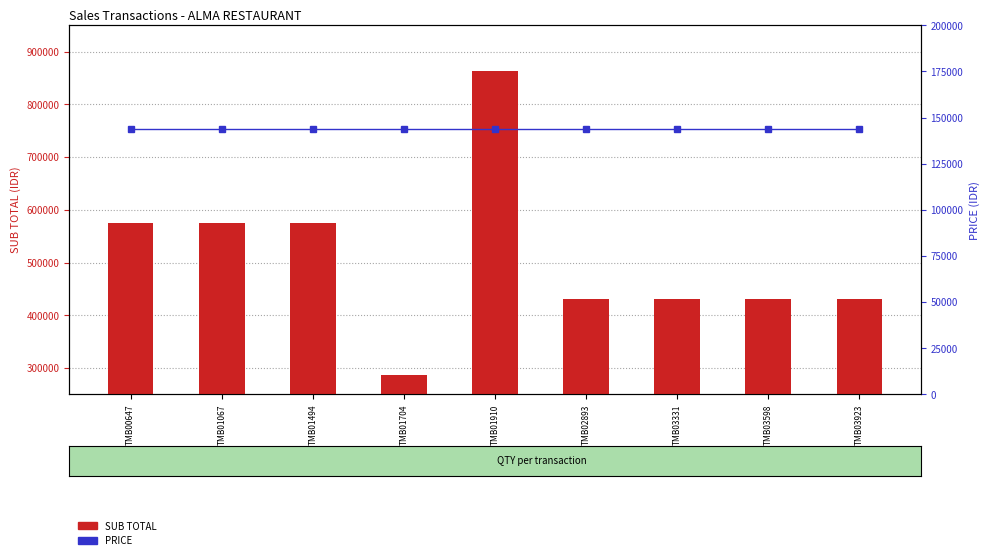

What is the value of the SUB TOTAL bar at the 9th from the left?

431475